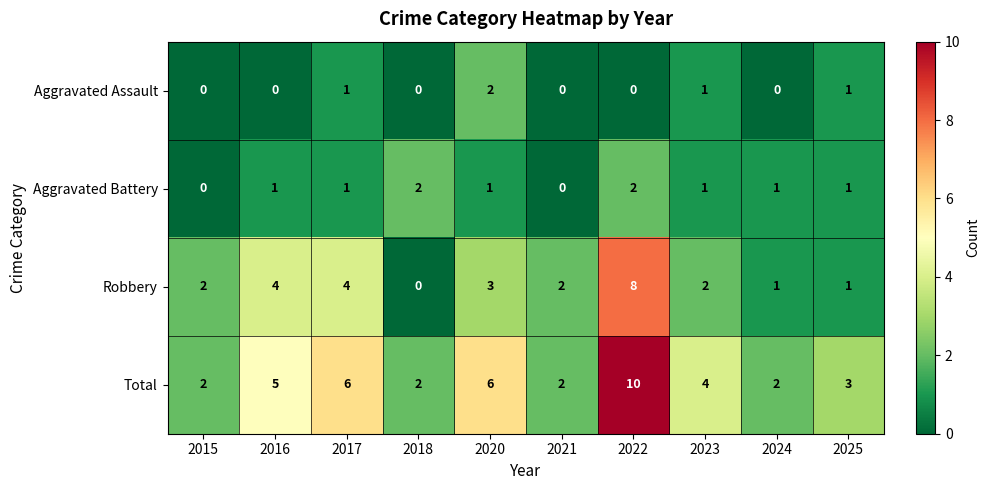

Which series has the largest total across all categories?

Total